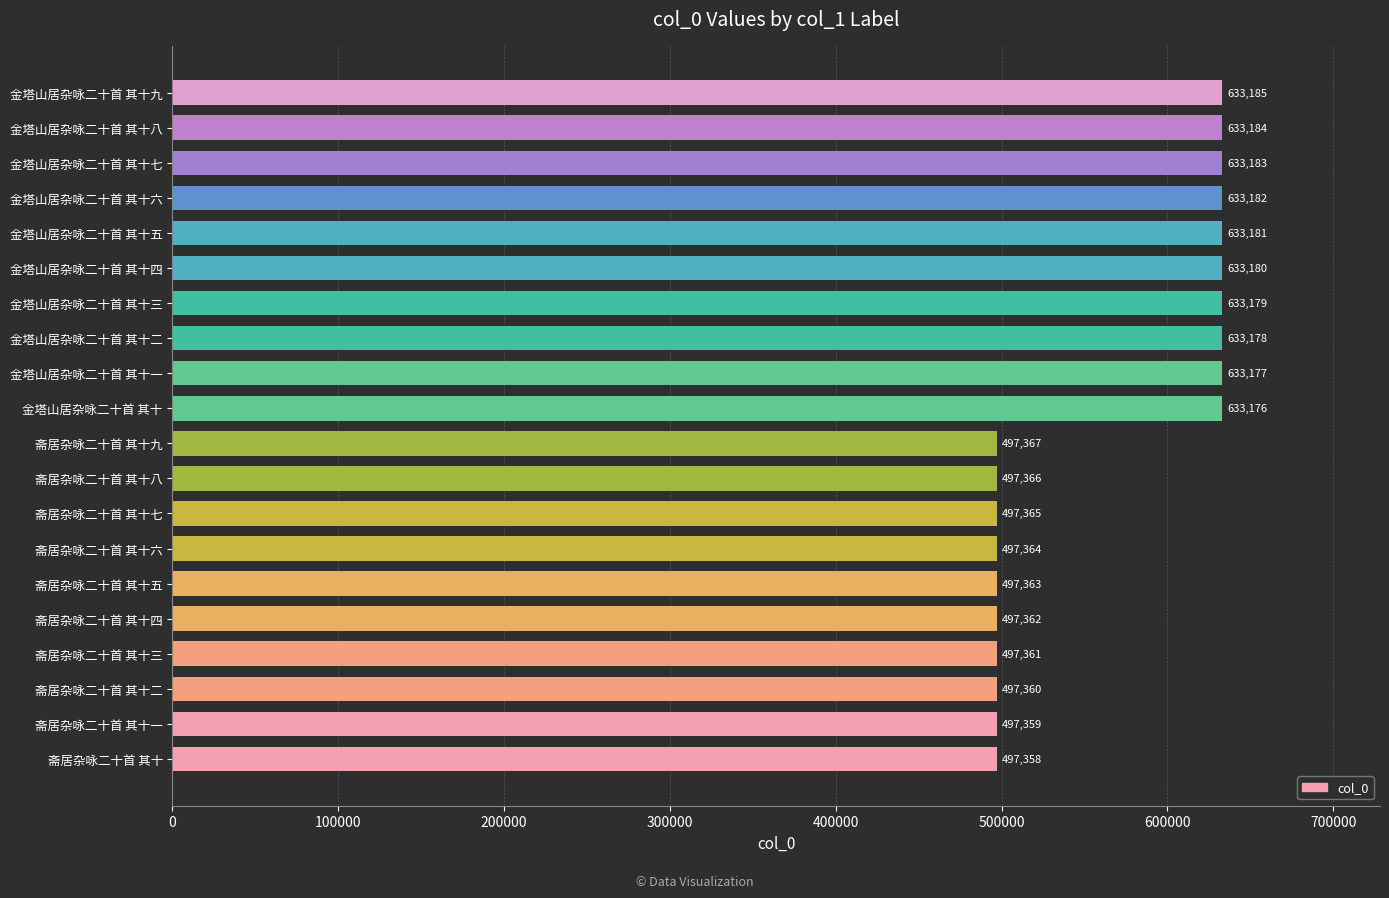

True or false: the data shows 497365 at 斋居杂咏二十首 其十七.

True